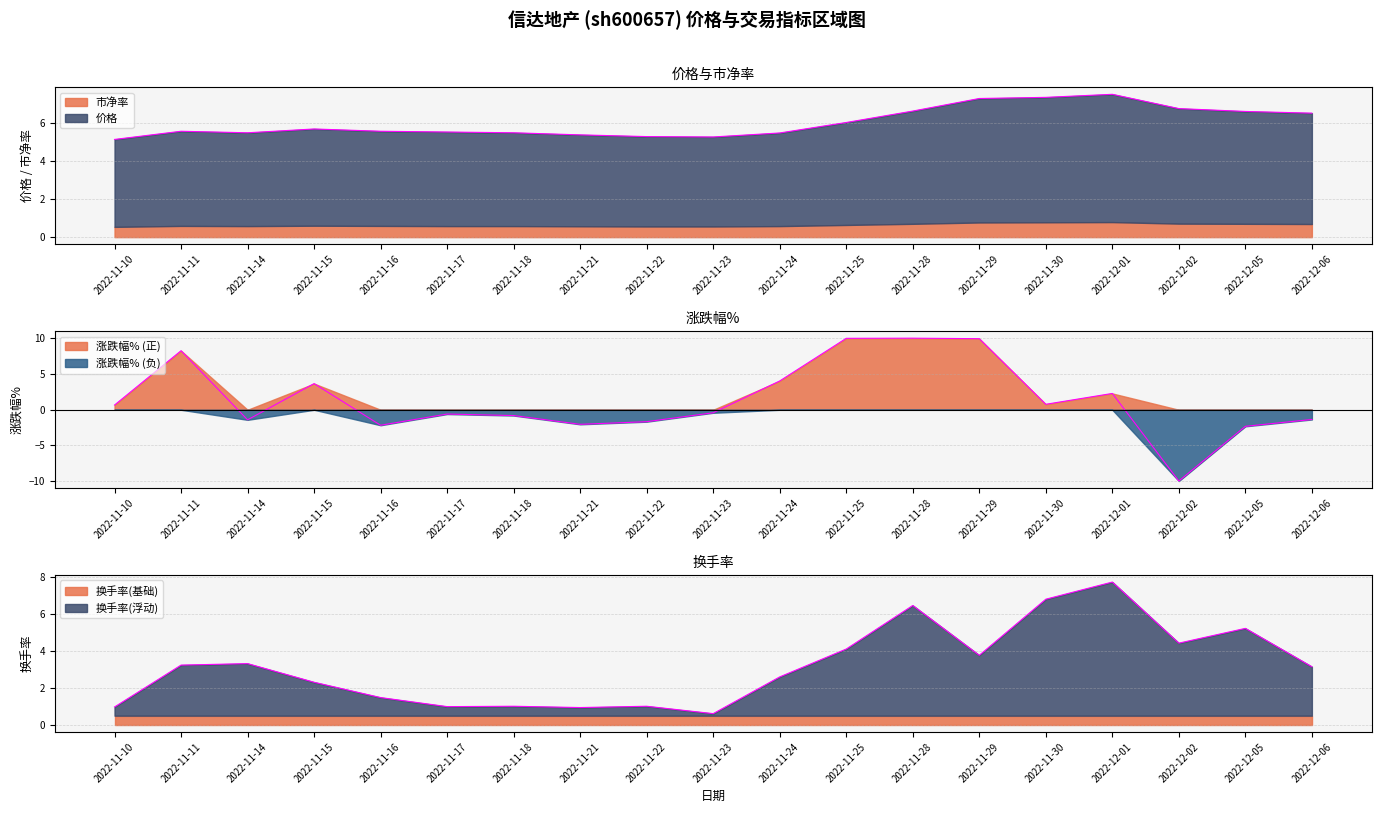

What is the highest value of the 换手率 series?

7.7